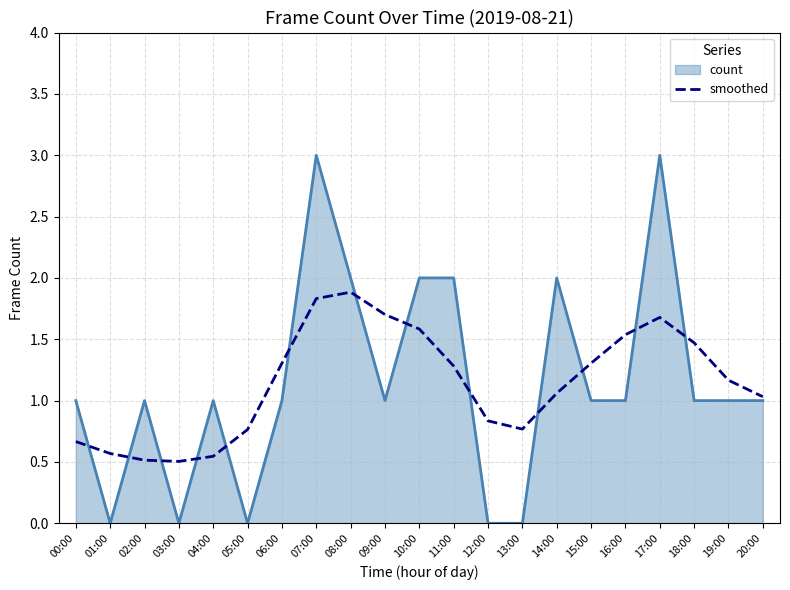

What is the greatest value displayed?

3.0